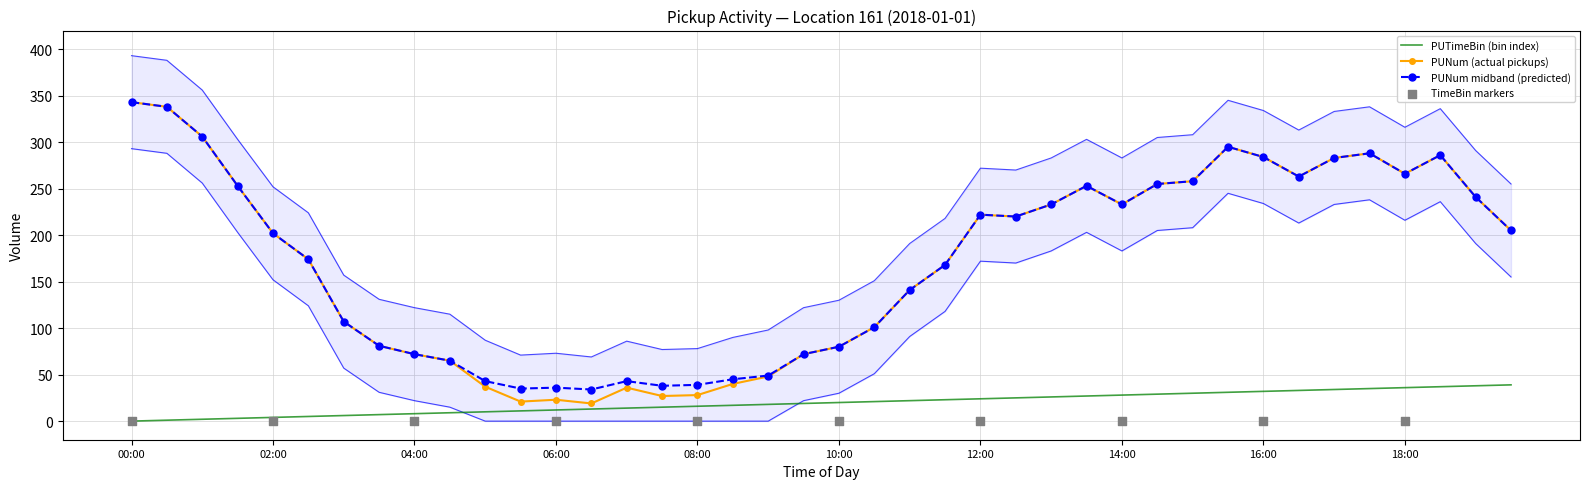

Which series has the largest Y range (max minus min)?

PUNum